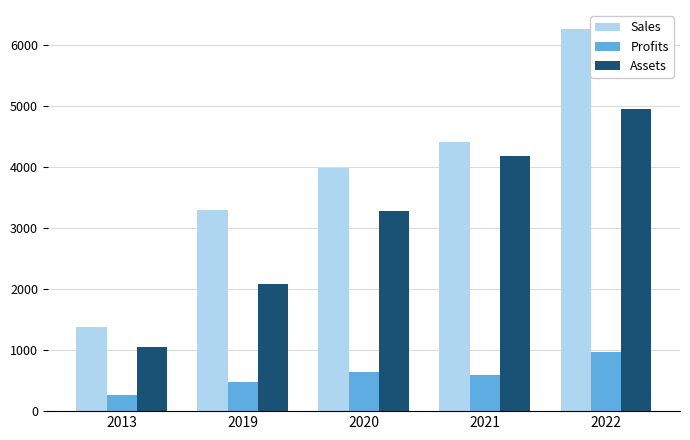

What is the value of the Profits bar at the 2nd from the left?

484.0